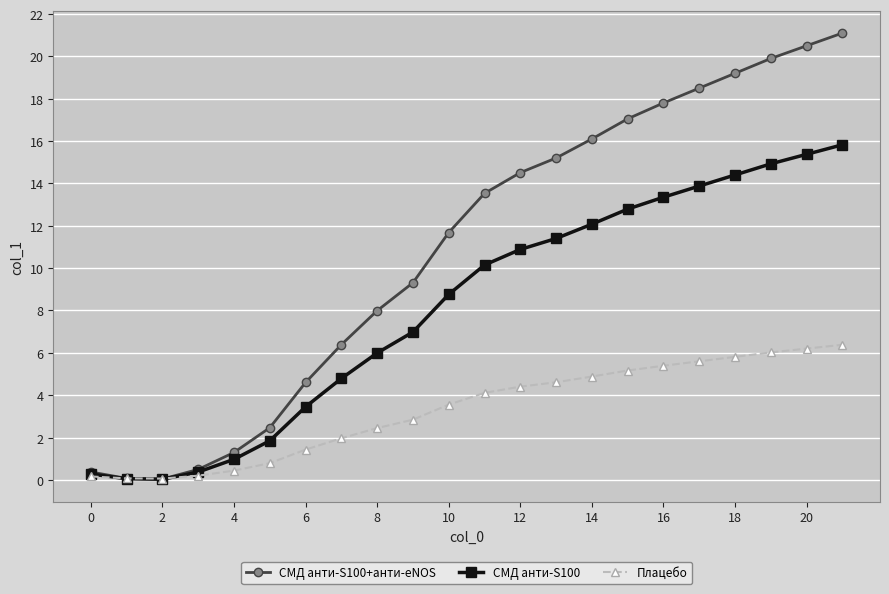

True or false: СМД анти-S100+анти-eNOS has more than 2 interior local peaks.

False